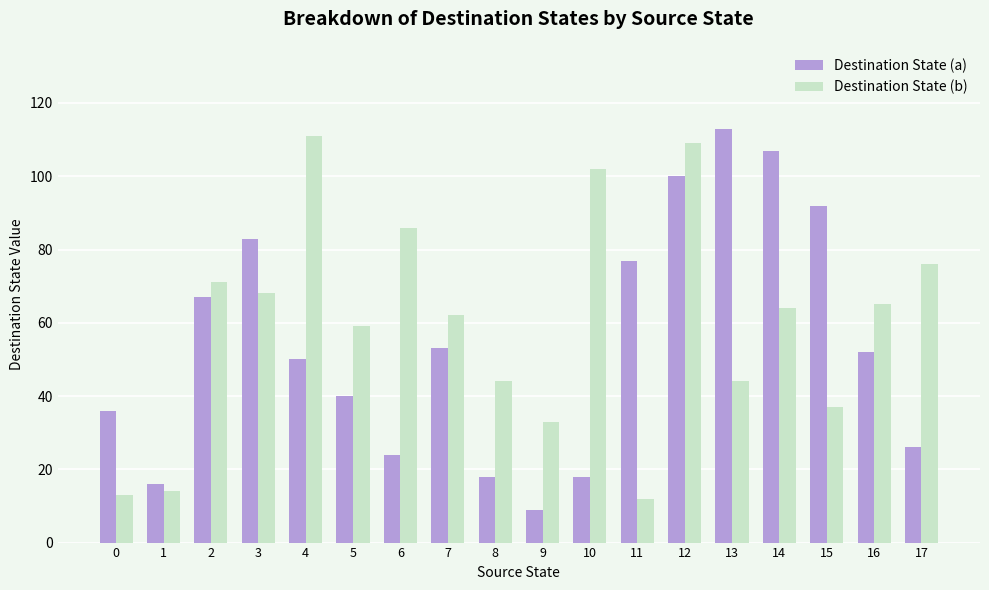

What is the difference between the highest and lowest values at 15?

55